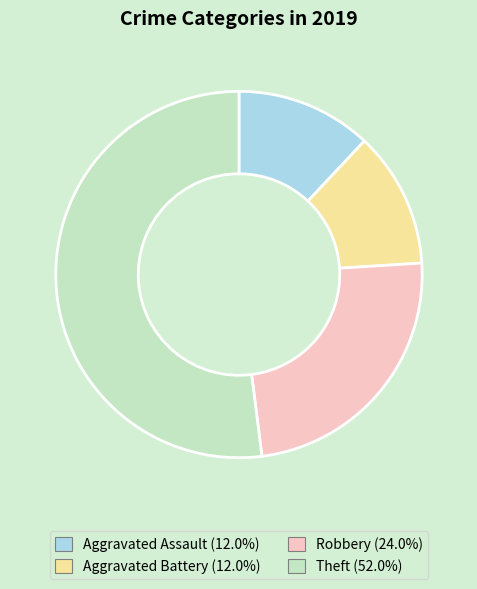

Combined, do Theft and Aggravated Assault account for over 50%?

Yes